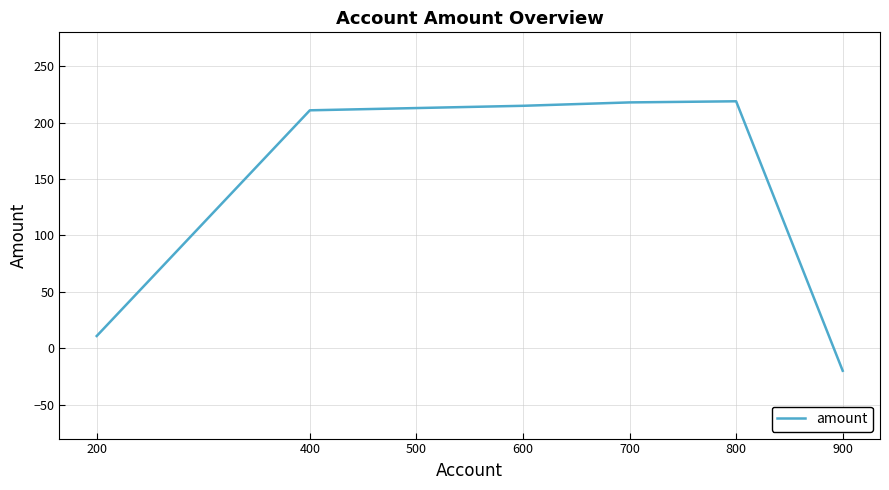

What is the greatest value displayed?

218.9